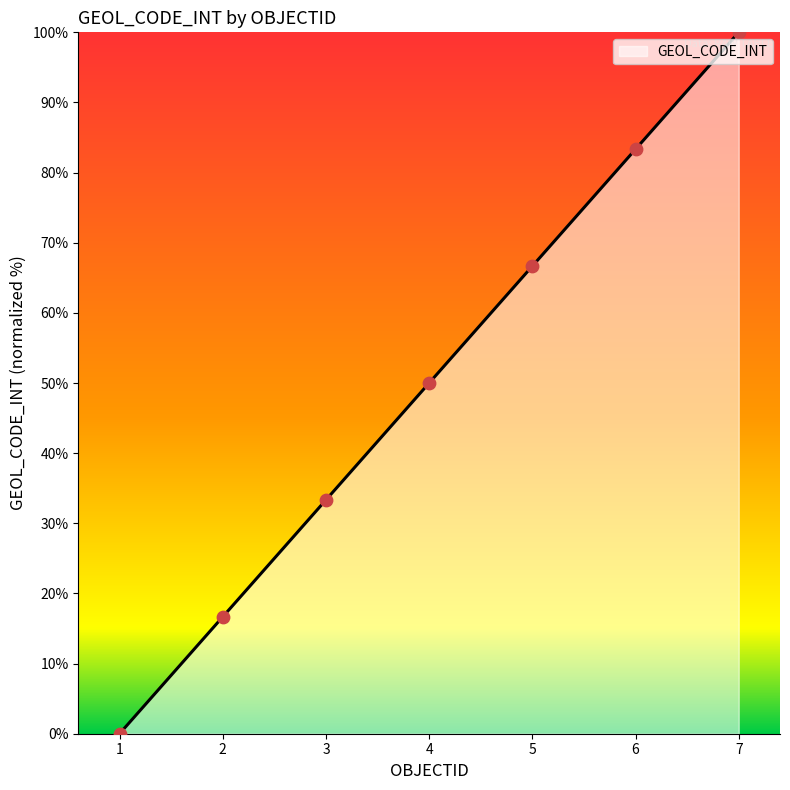

What is the change in value from 5 to 6?

+16.7